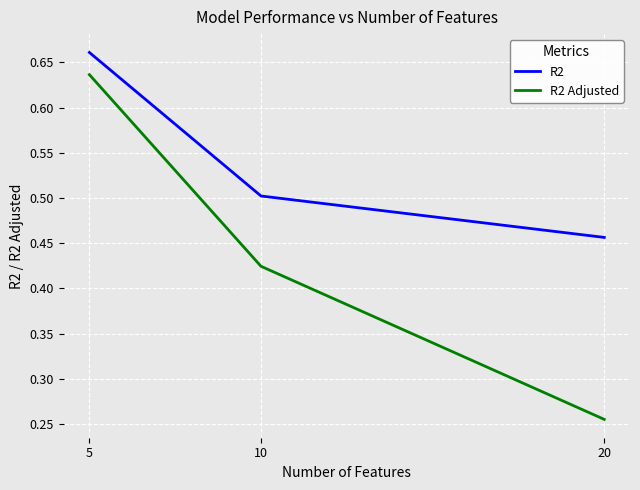

What is the sum of all R2 Adjusted values?

1.3